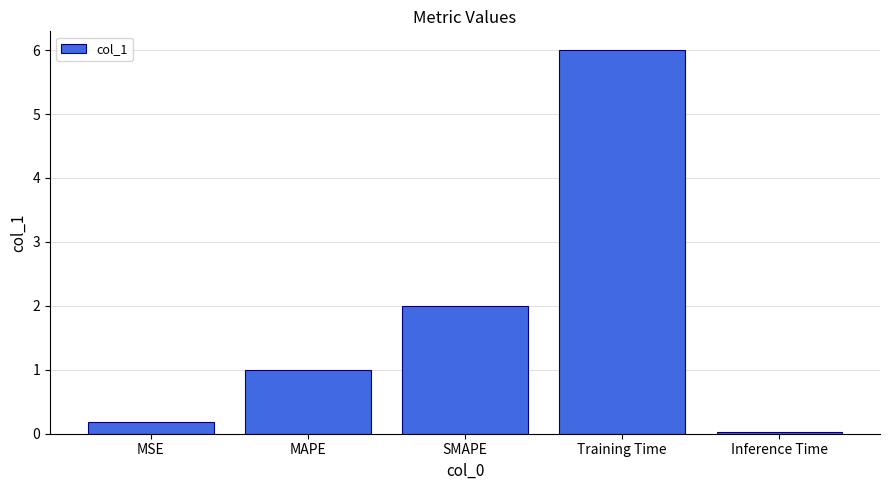

How many categories are shown in the chart?

5